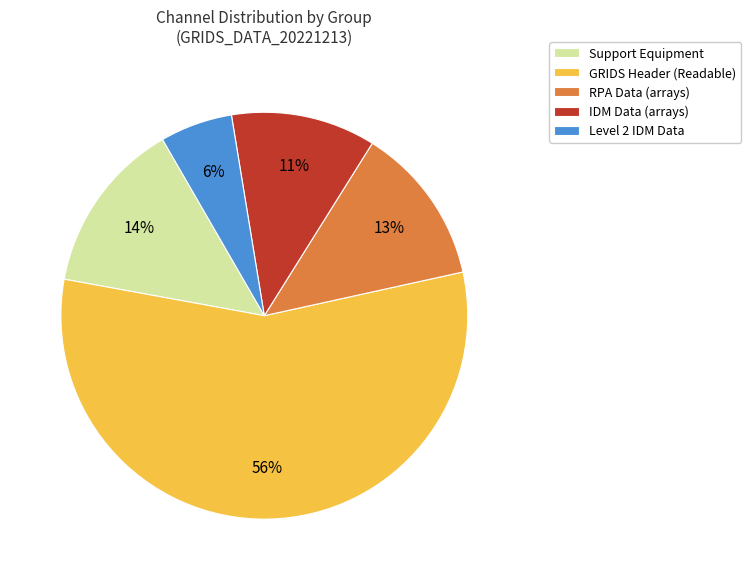

To the nearest percent, what is the average slice percentage?

20%